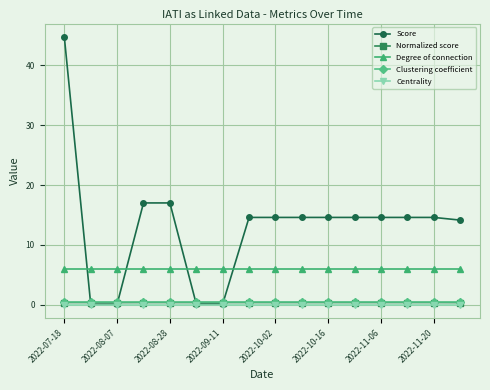

Which series has the largest total across all categories?

Score